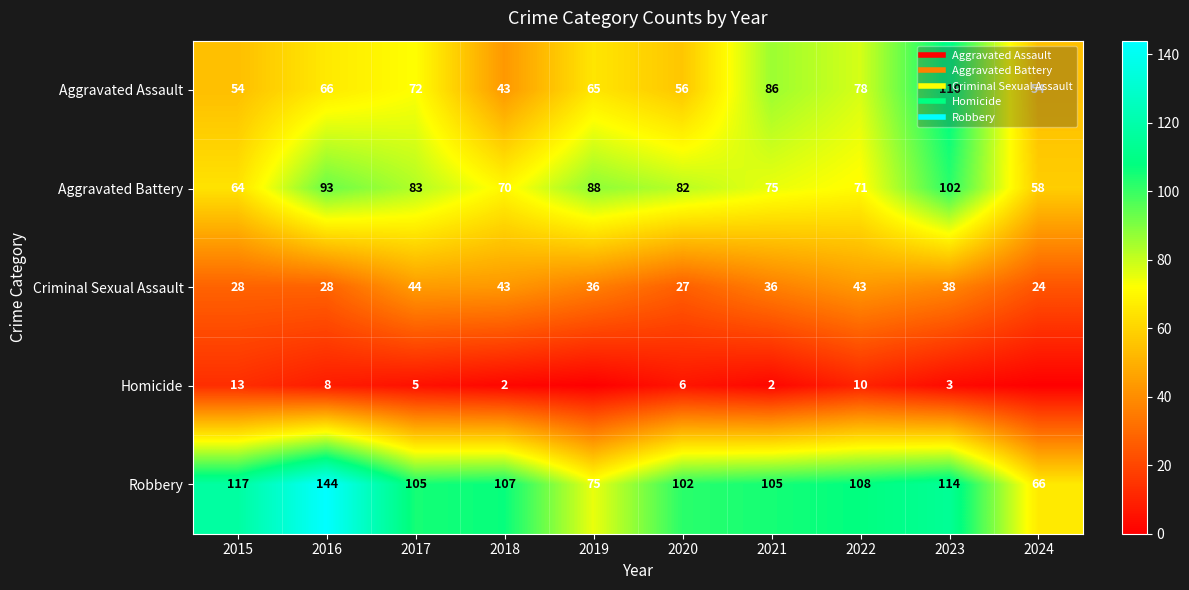

What is the sum of all Robbery values?

1043